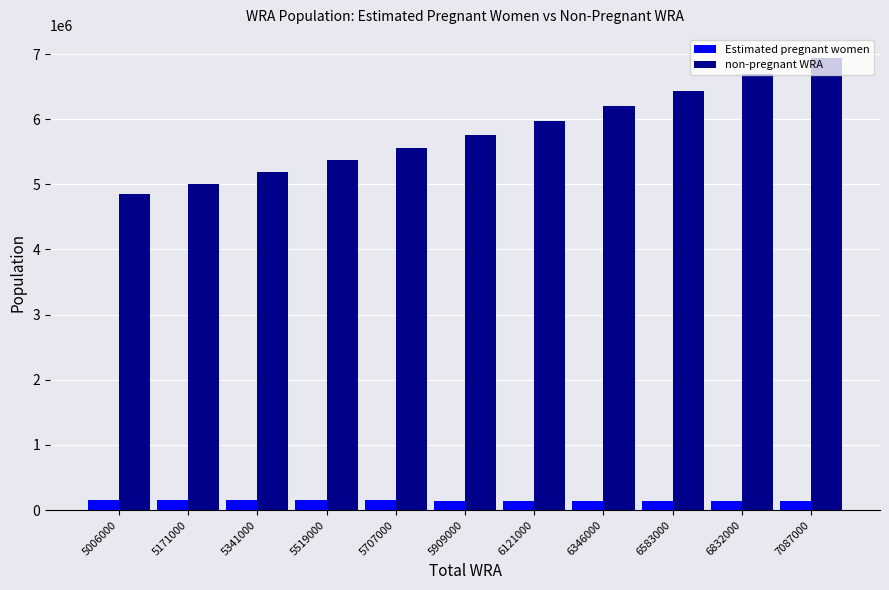

What is the sum of the non-pregnant WRA values at 6121000 and 5341000?

11160198.8